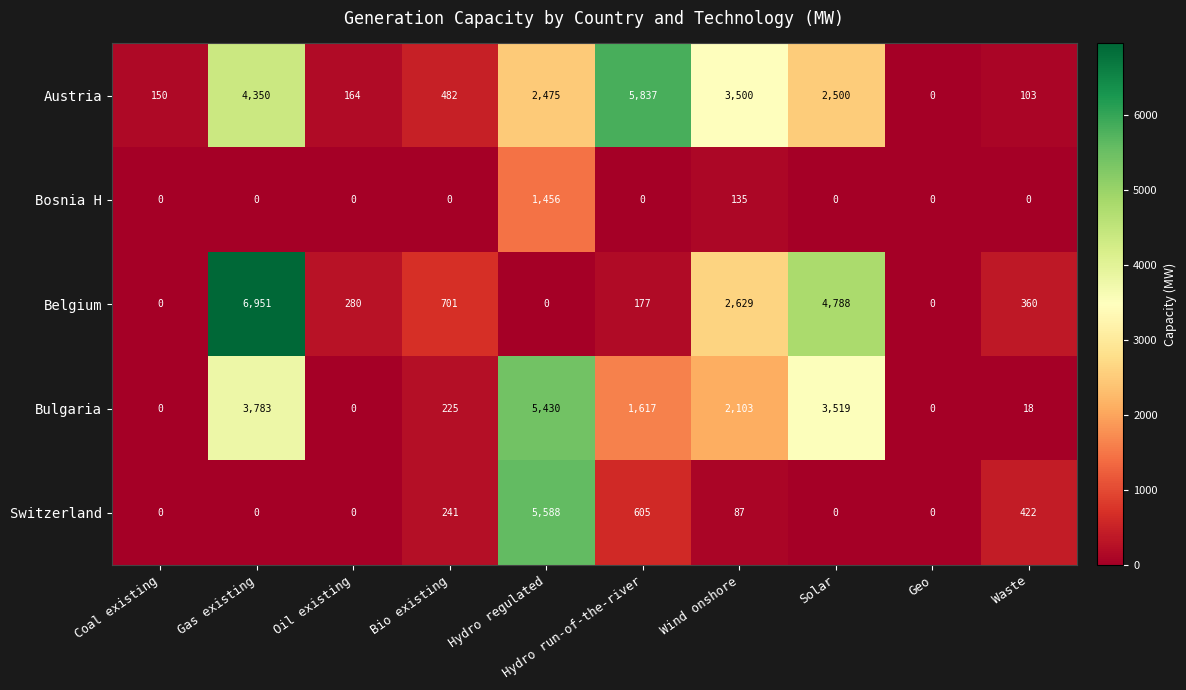

List the series in order of their peak value, highest first.

Belgium, Austria, Switzerland, Bulgaria, Bosnia H